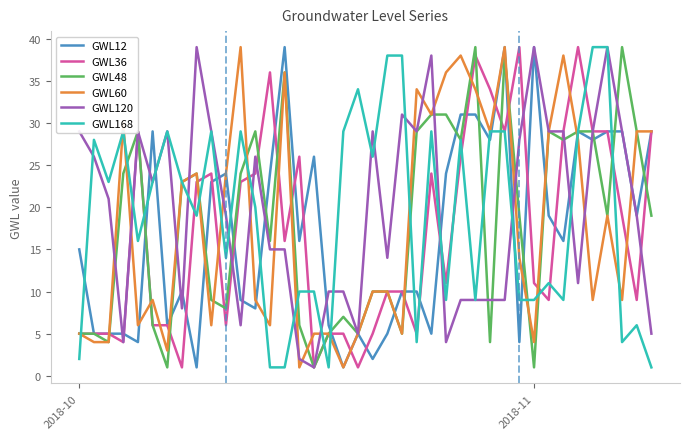

At how many categories does at least one series exceed 17?

39